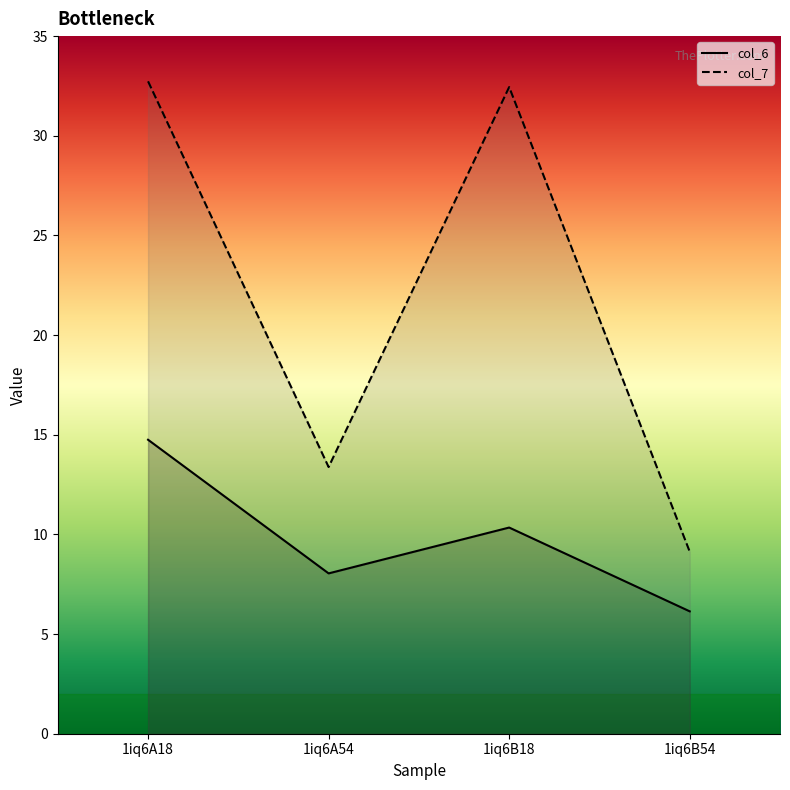

Which series has the widest spread of values?

col_7